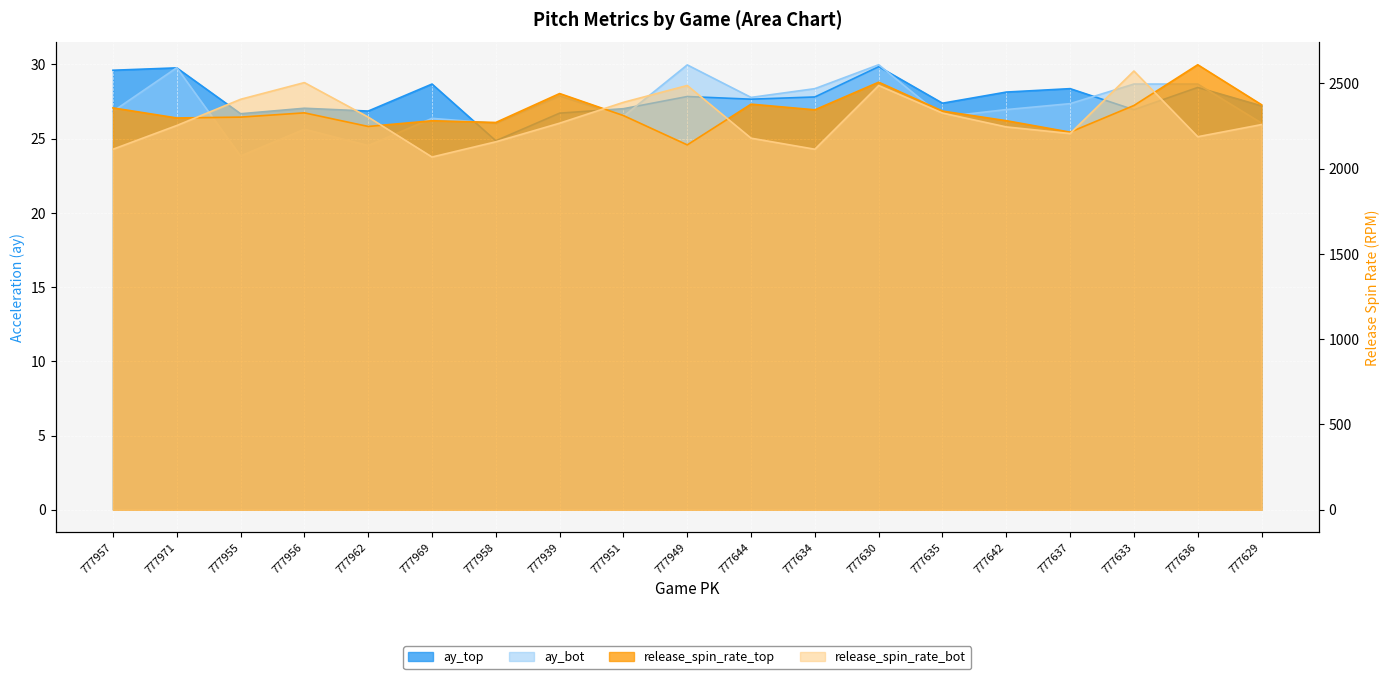

At how many categories does at least one series exceed 1199?

19